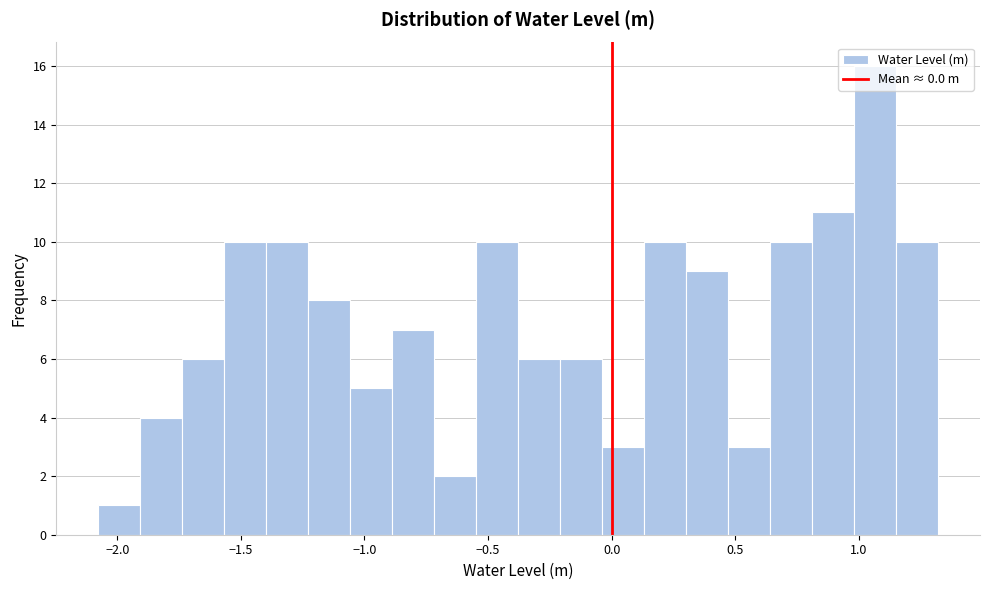

Read against the x-axis, roughly where is the centre of the tallest bar?

1.05